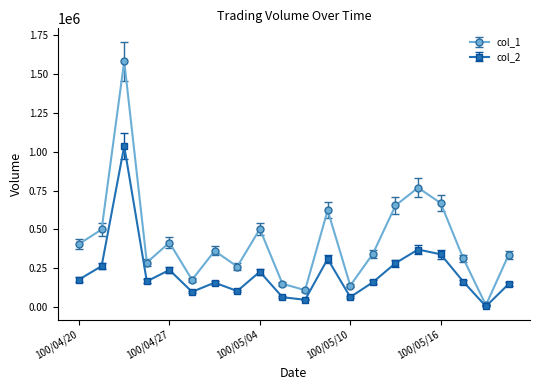

Rank the series by their average value, from lowest to highest.

col_2, col_1